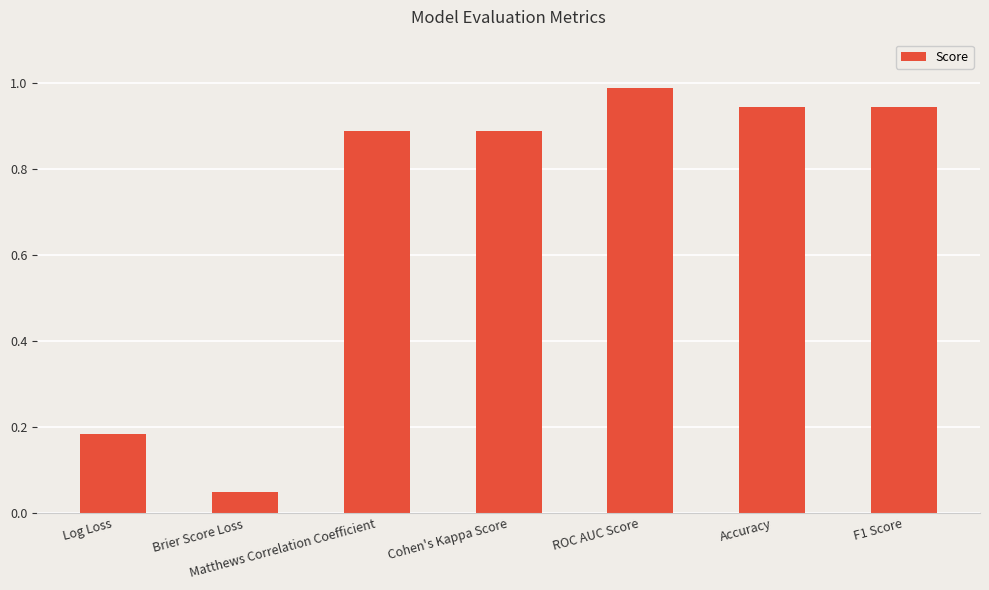

What position from the right is Matthews Correlation Coefficient?

5